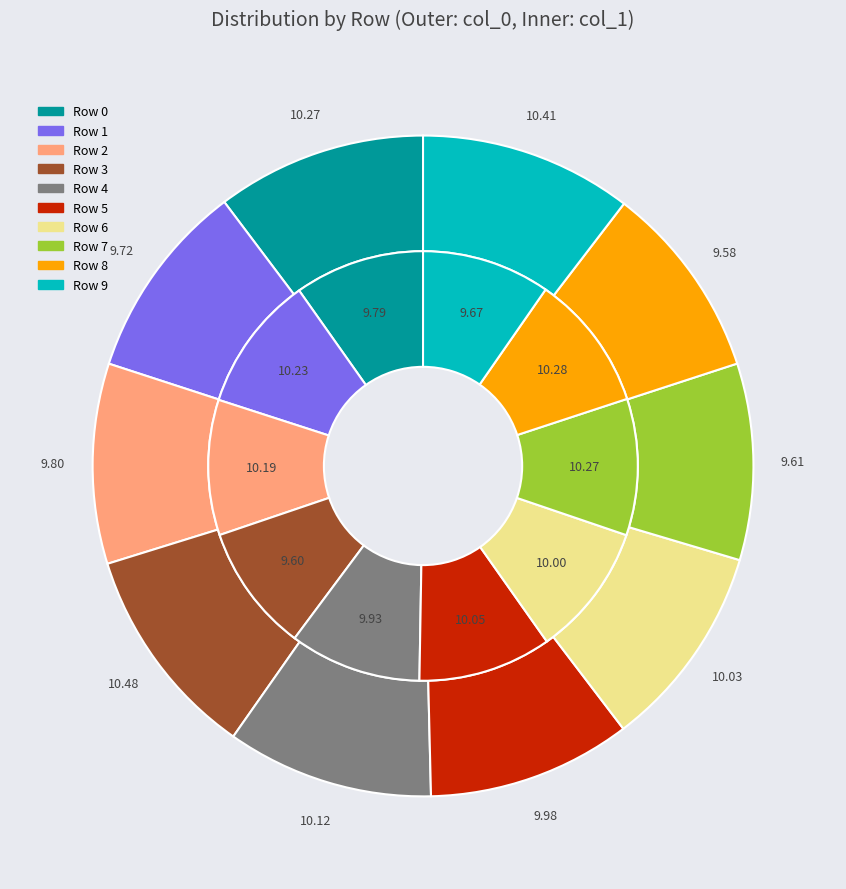

Which has a higher value, 2 or 6?

6